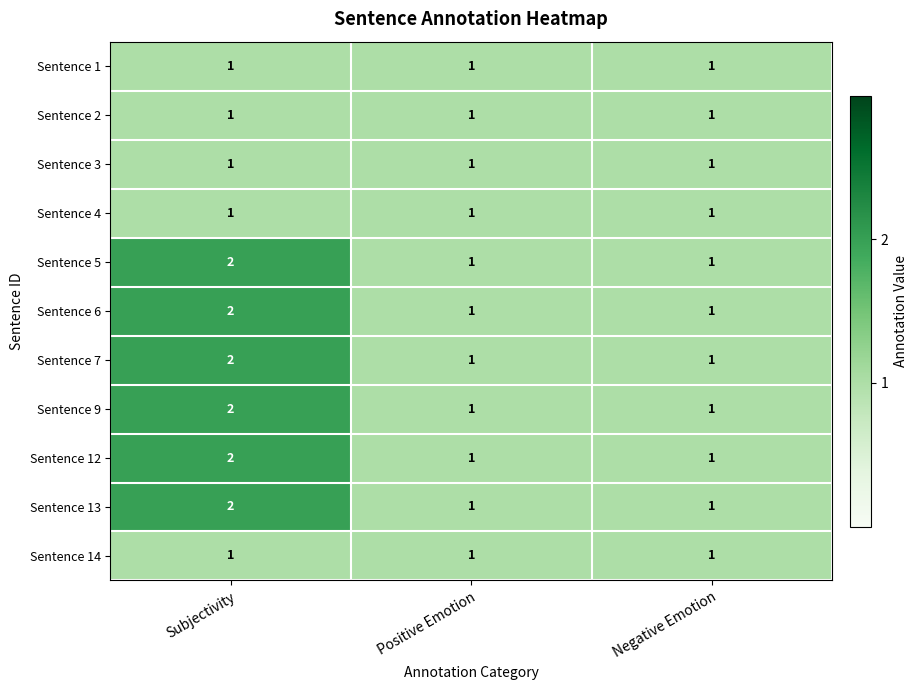

The Sentence 13 series shows 0 at Subjectivity. True or false?

False